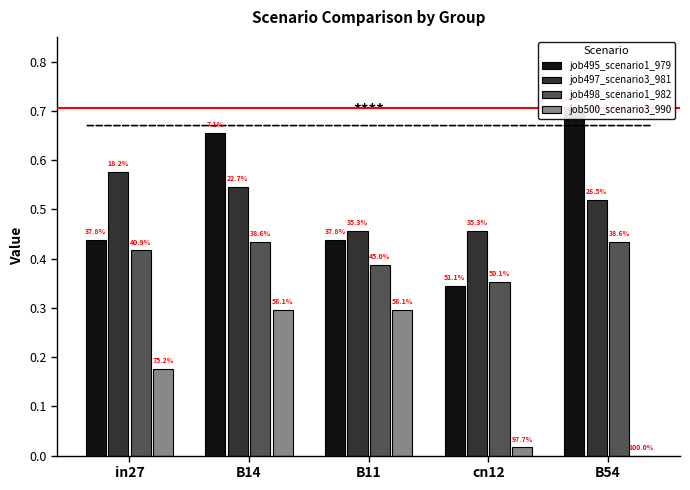

Read the job498_scenario1_982 value at B54.

0.4